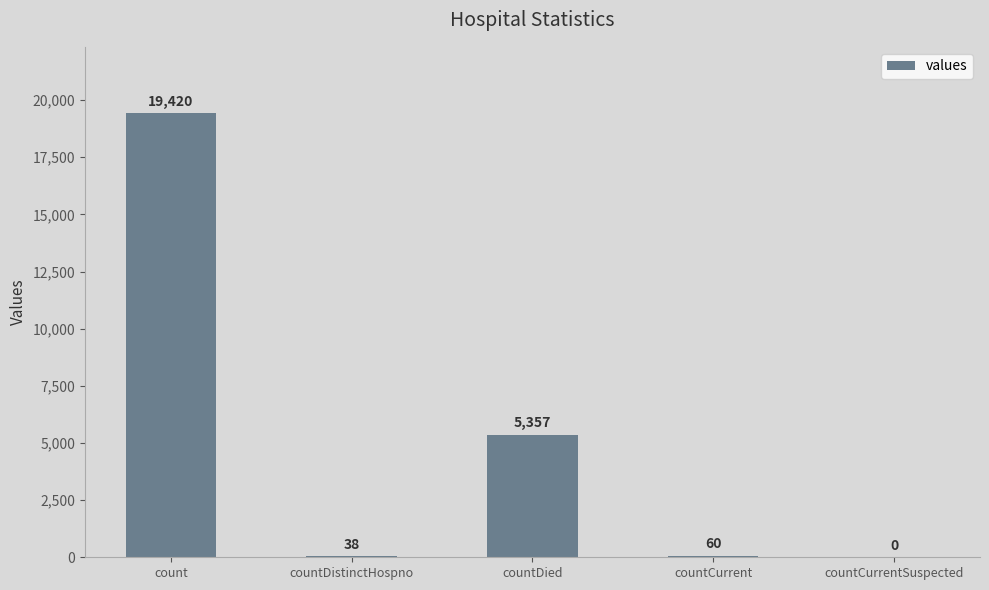

How many categories are shown in the chart?

5